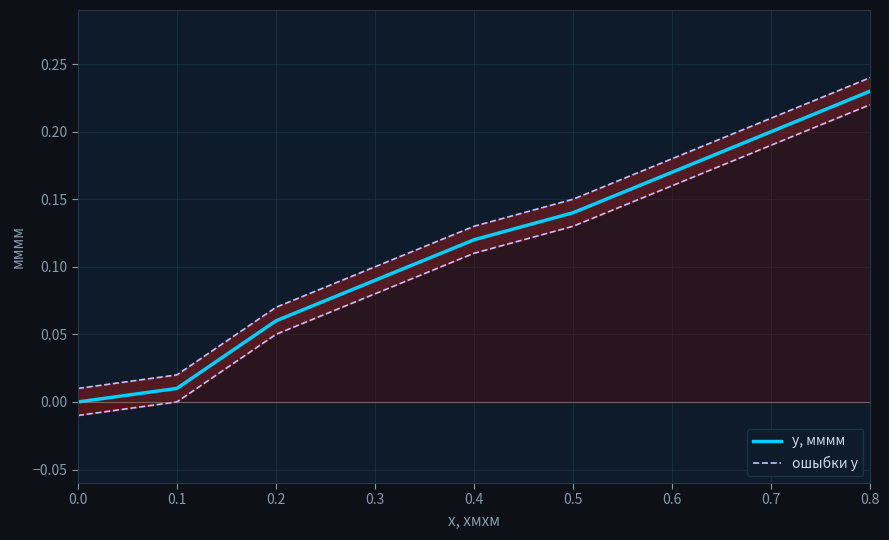

Which category has the highest value in the y, мммм series?

0.8